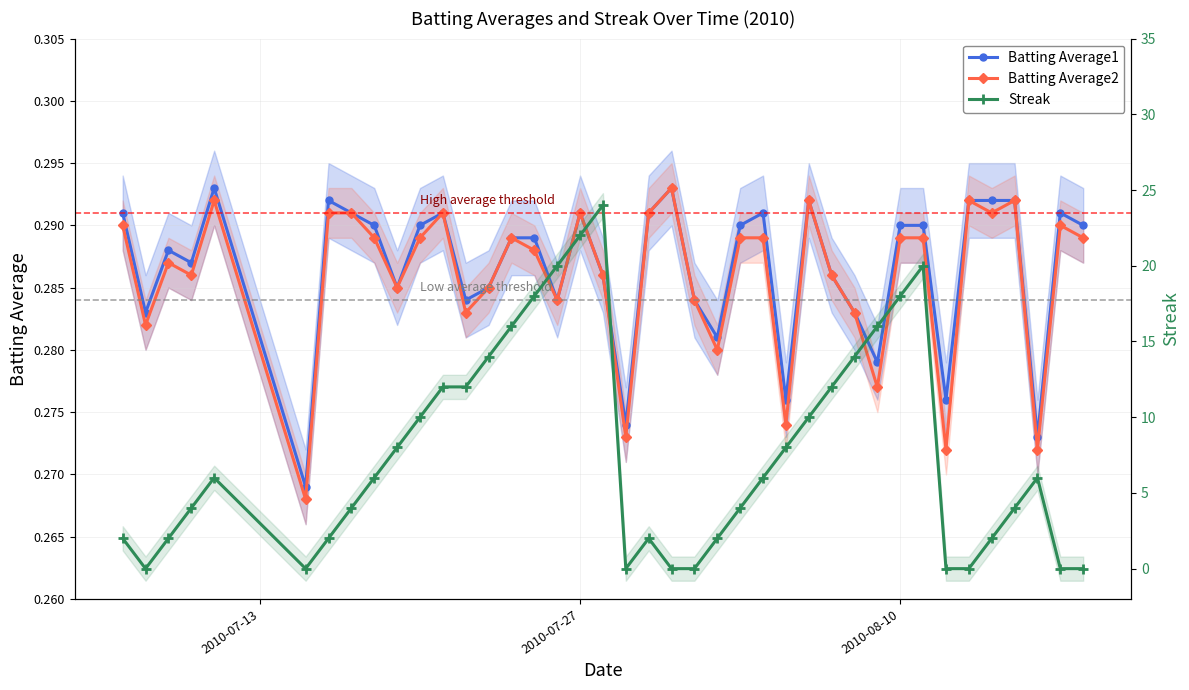

True or false: Streak has more than 1 interior local peaks.

True